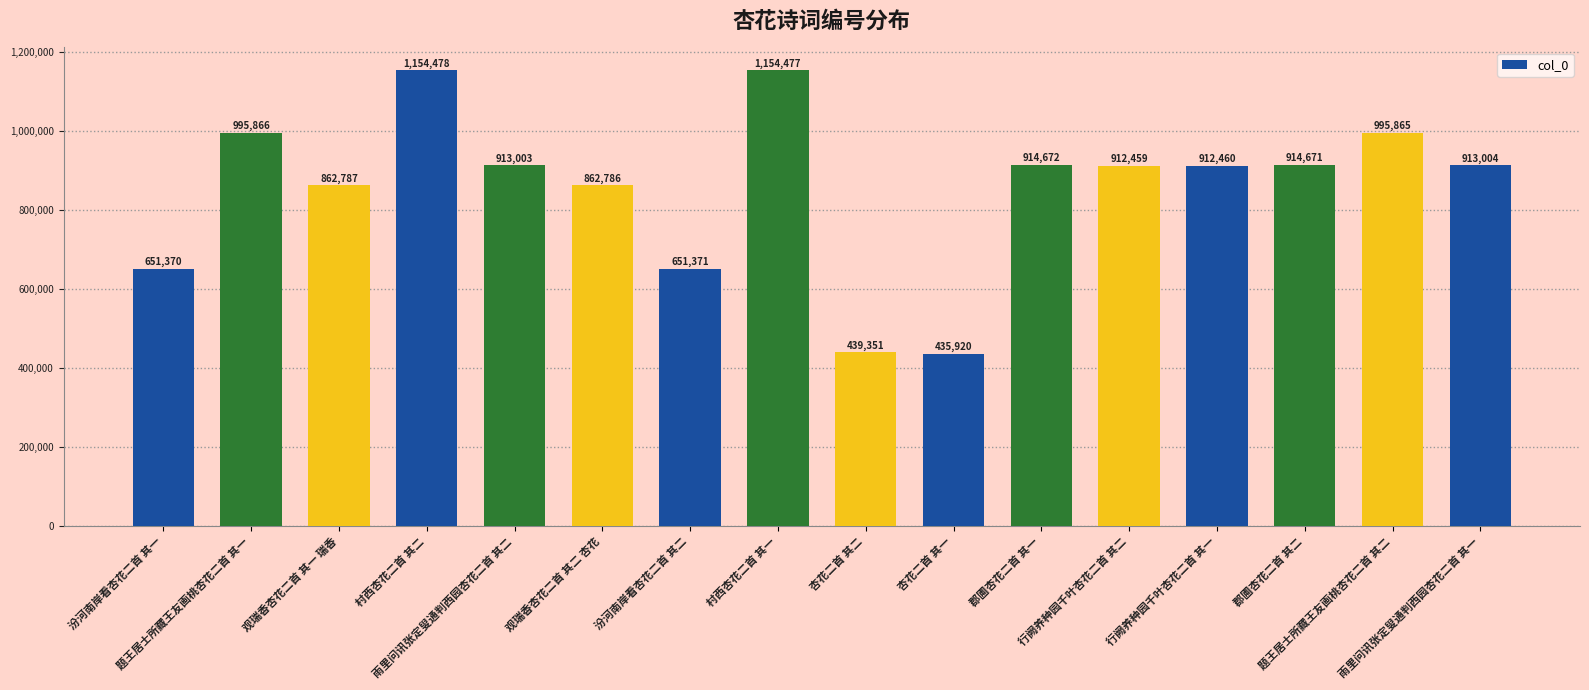

The value at 观瑞香杏花二首 其二 杏花 is 554904. True or false?

False